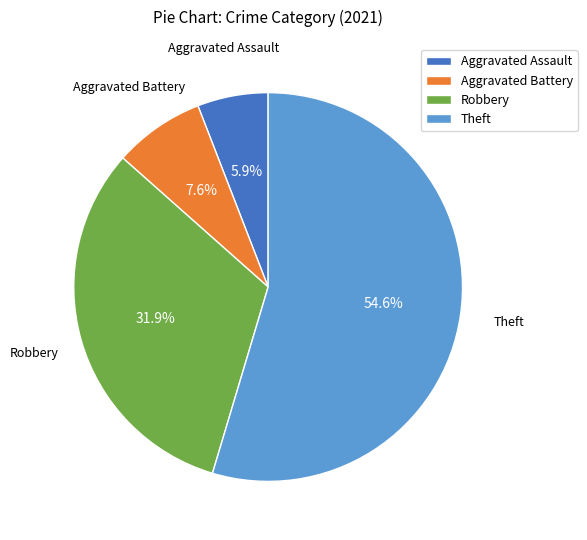

What percentage do Aggravated Battery and Robbery together represent?

39.5%